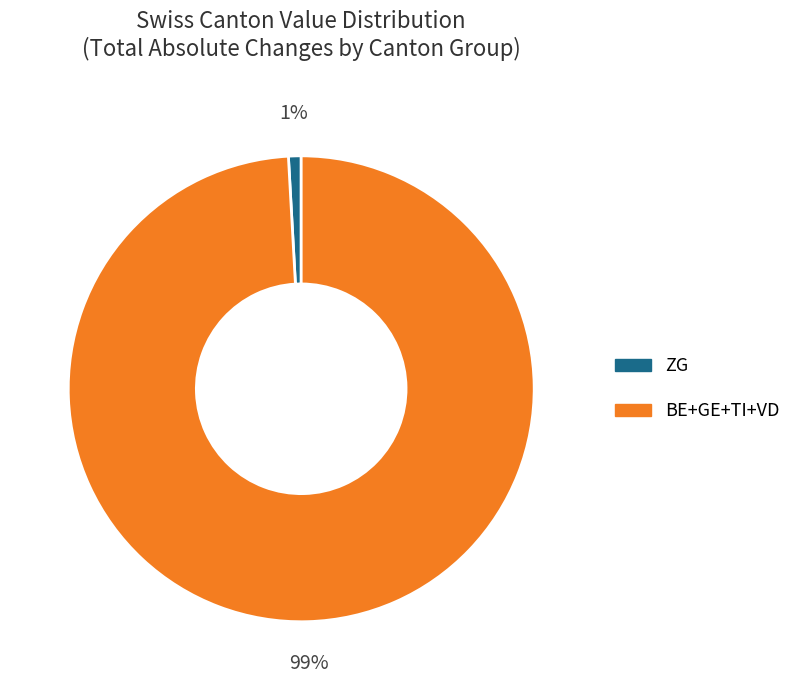

To the nearest percent, what is the average slice percentage?

50%